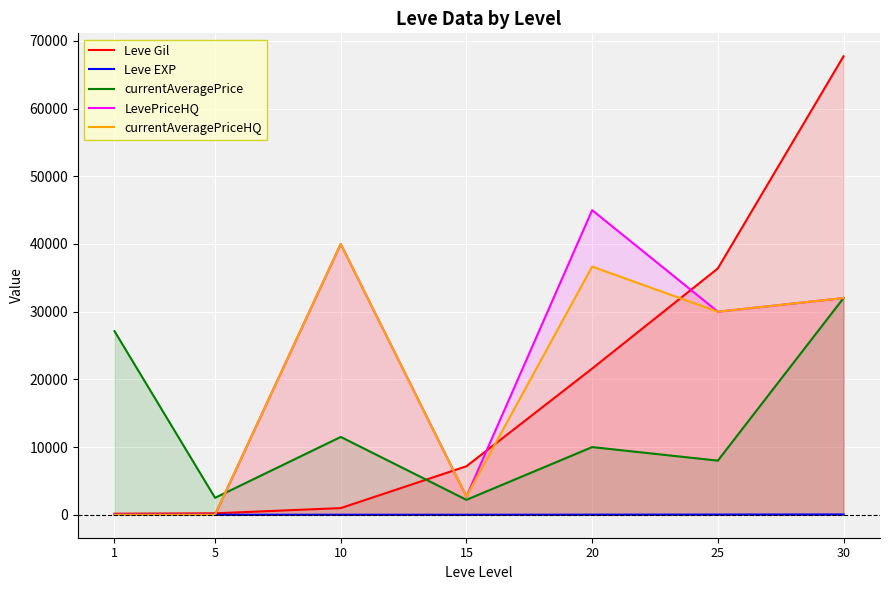

At which category is the sum across all series the highest?

30